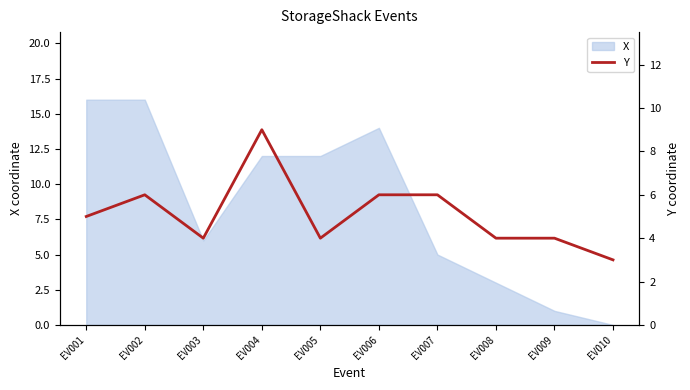

At which category does the chart reach its peak across all series?

EV004